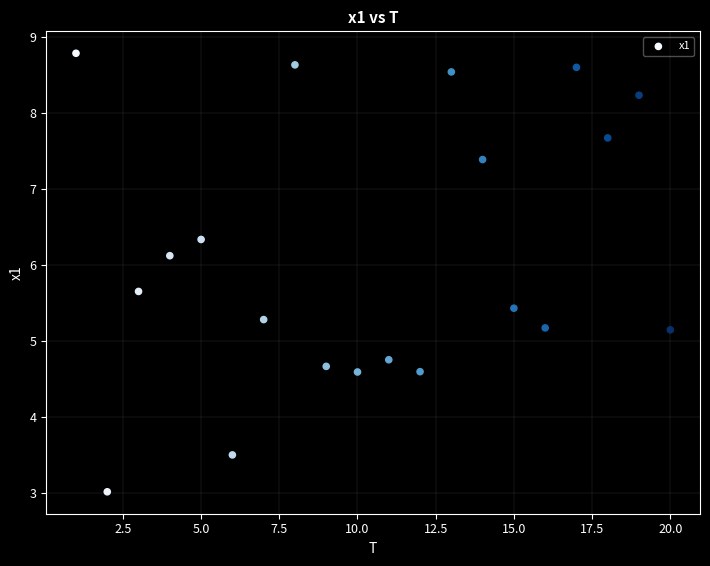

What is the range of Y values (max minus min)?

5.8